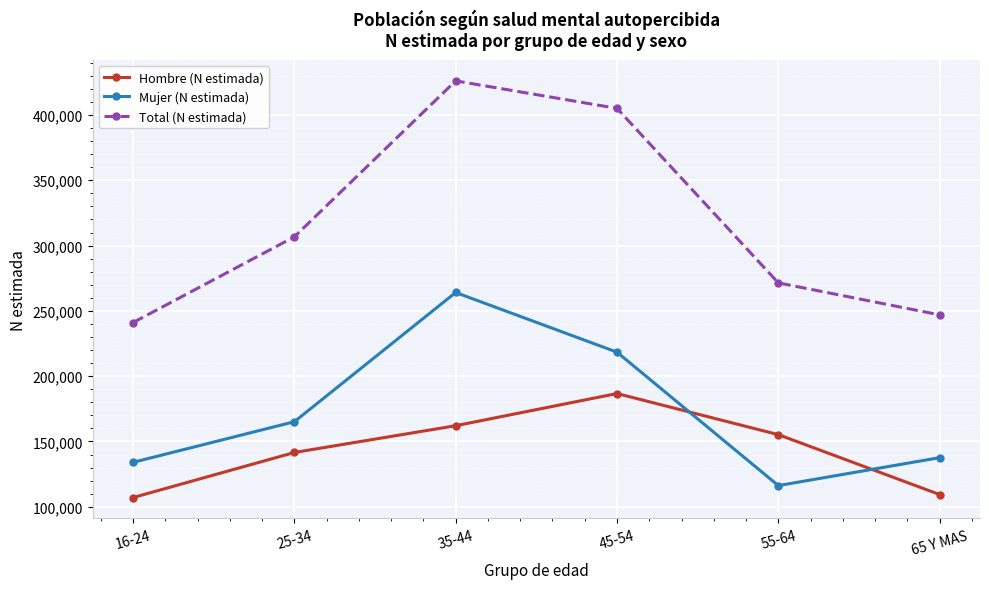

Is the value of Total (N estimada) at 65 Y MAS greater than the value of Mujer (N estimada) at 16-24?

Yes